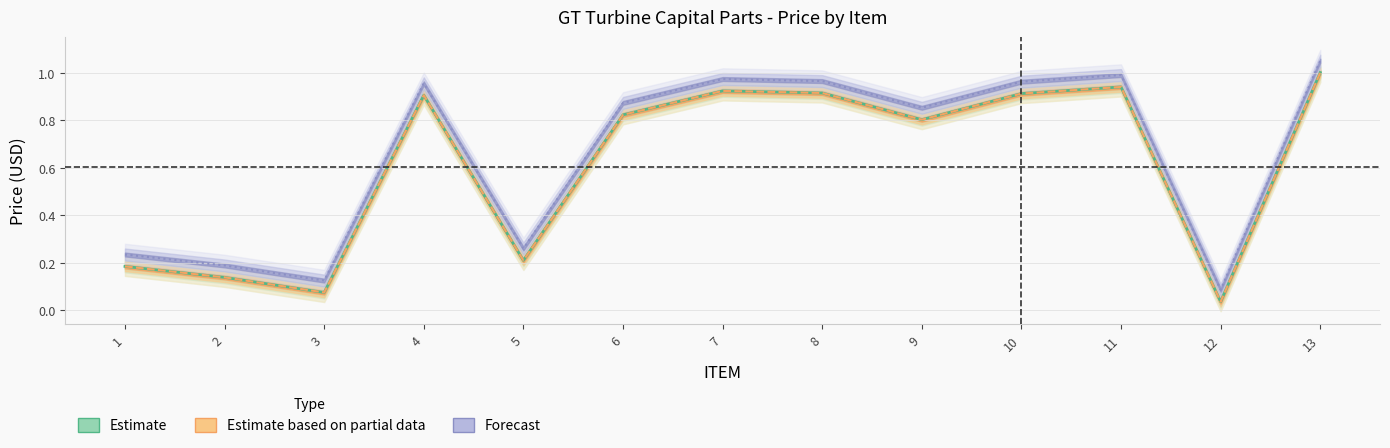

Is this an area chart (filled region under the line)?

No